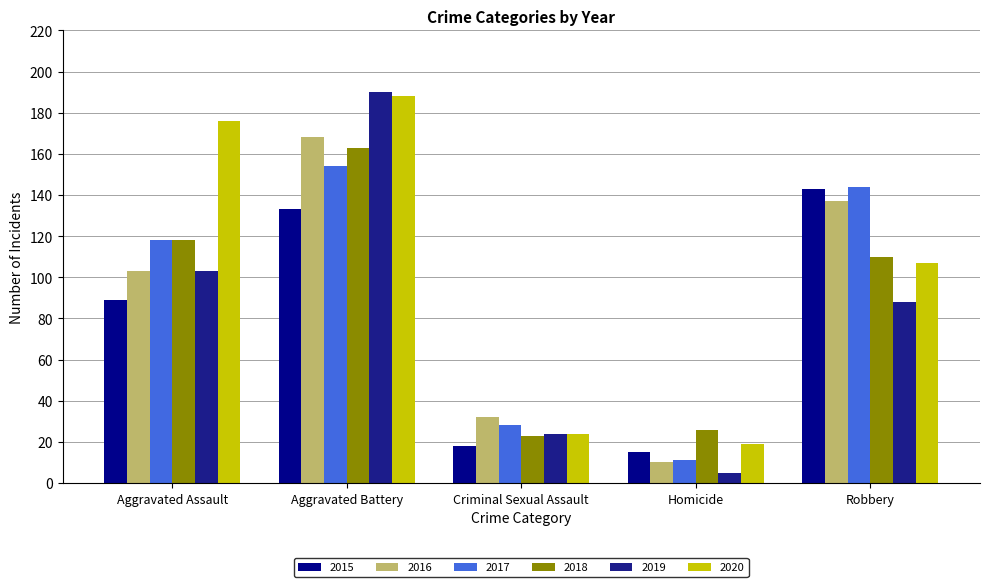

At which category does the chart reach its minimum across all series?

Homicide